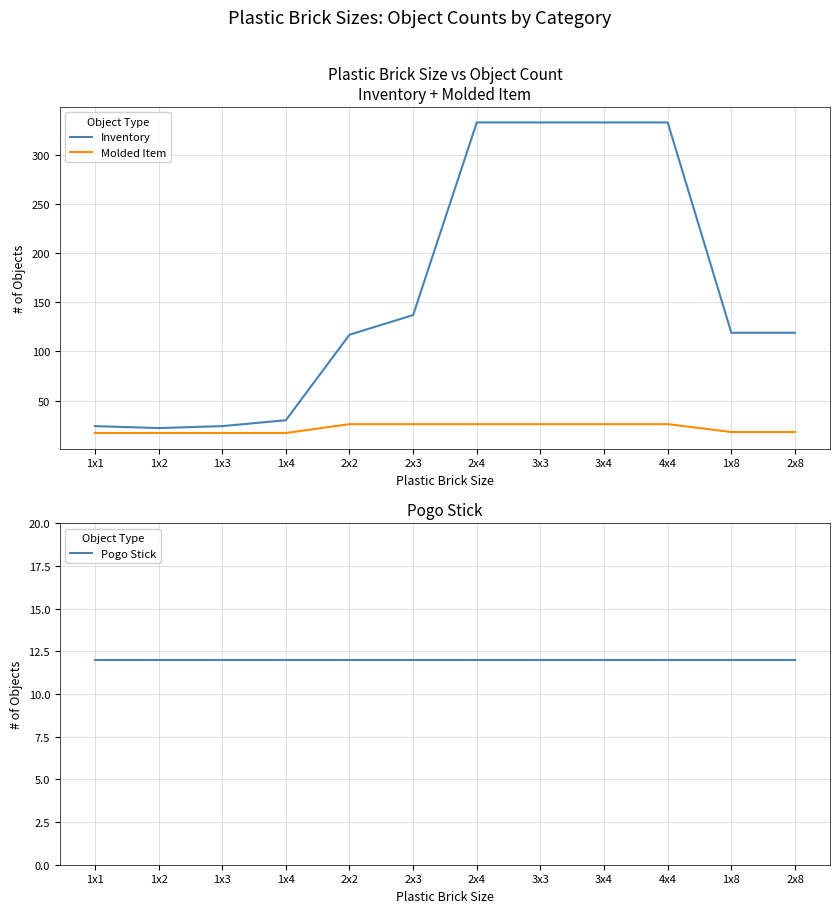

Which has a higher value, 1x1 or 3x3?

3x3